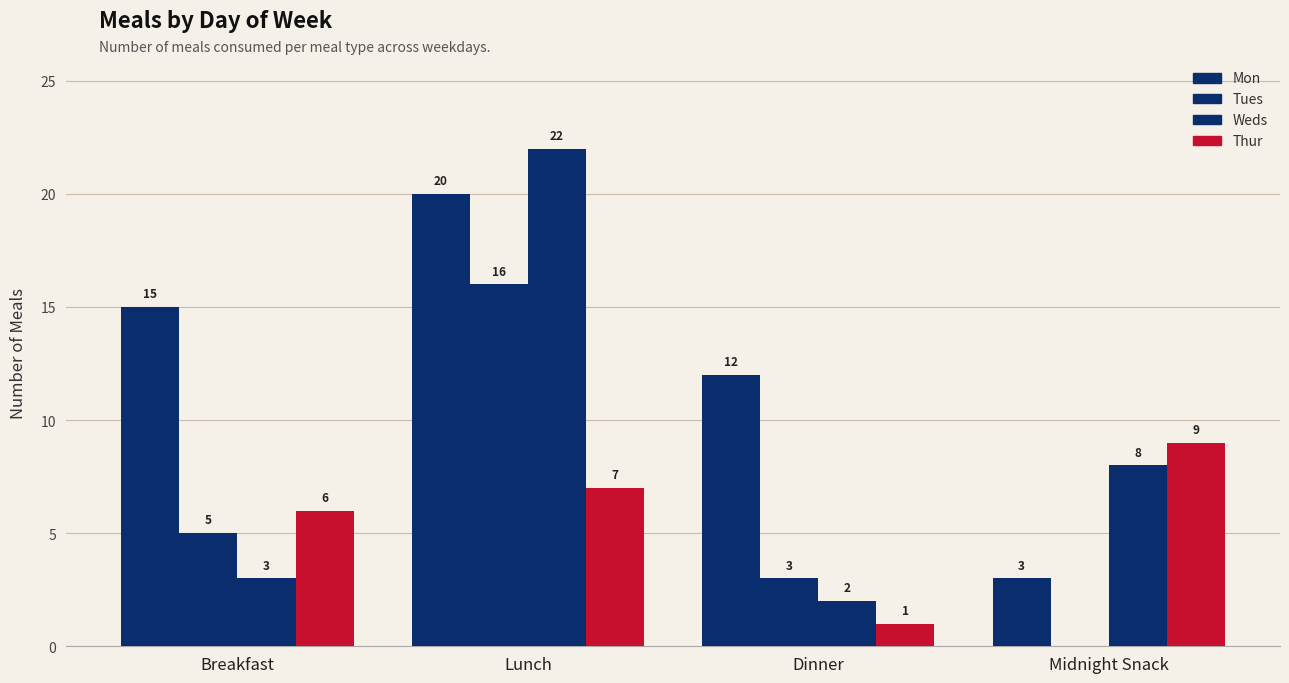

Between Breakfast and Midnight Snack, which series saw the biggest shift?

Mon